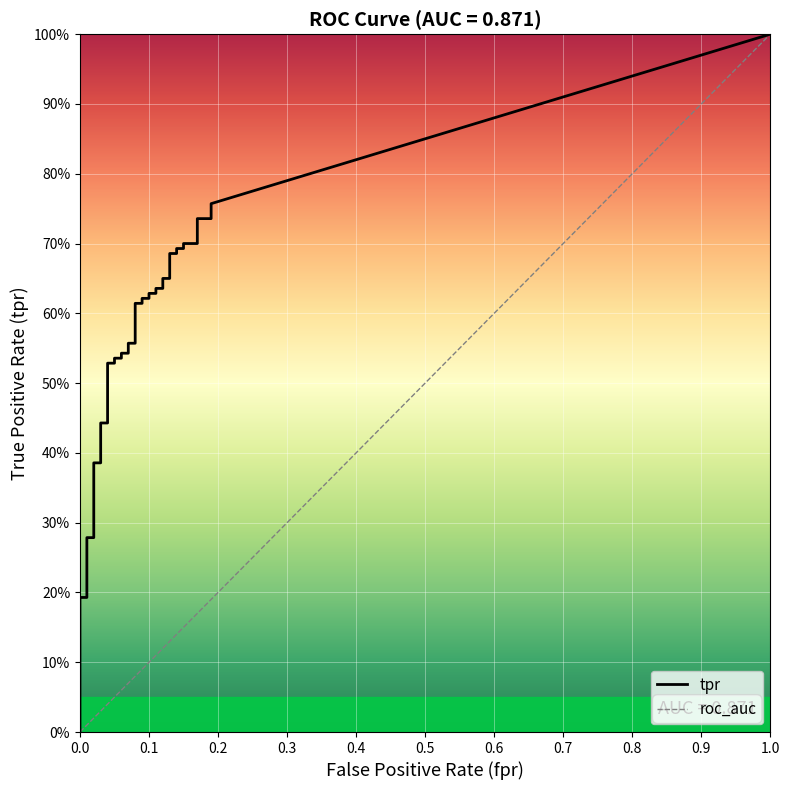

At how many categories does at least one series exceed 0?

40